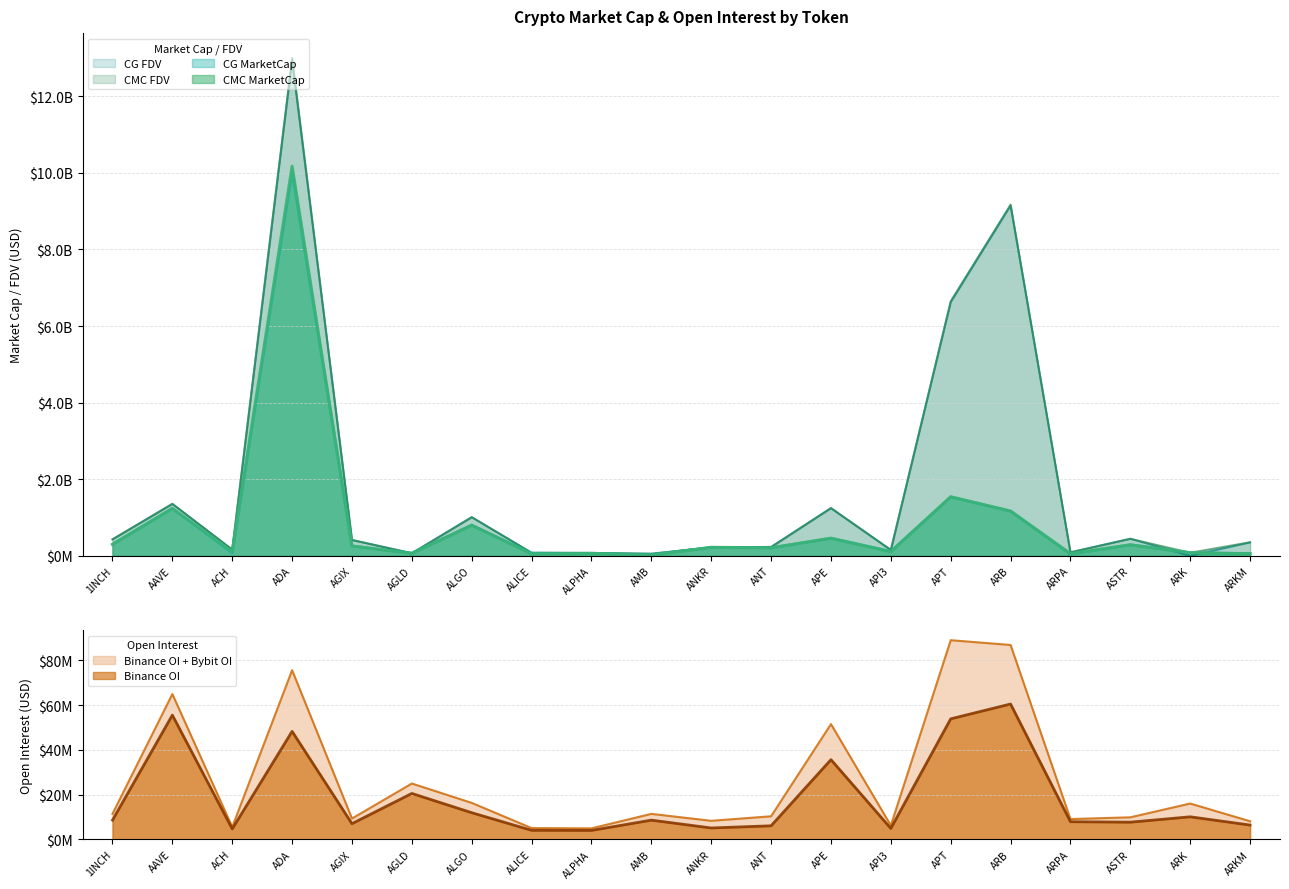

True or false: CMC_MarketCap and CG_FDV intersect in this chart.

True